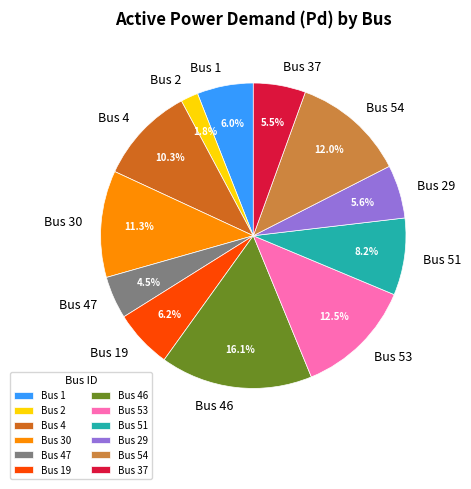

How many slices are in this pie chart?

12